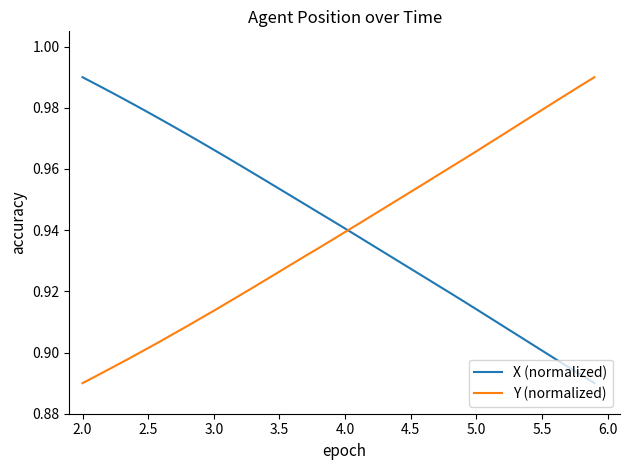

True or false: Y (normalized) has a value of 1.3 at 4.0.

False